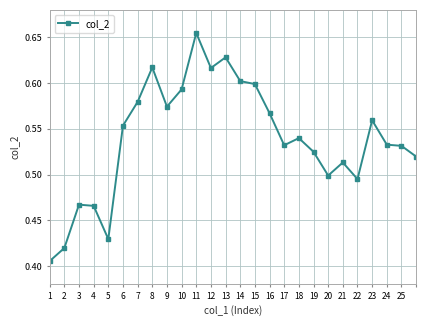

What is the sum of all values?

14.0